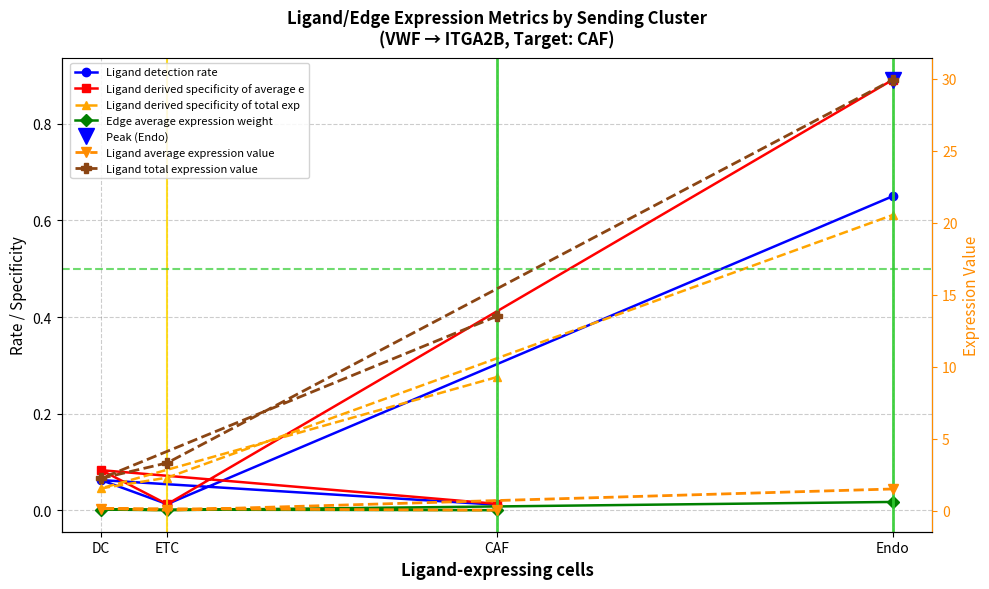

Where do Ligand detection rate and Ligand derived specificity of average e first cross each other?

DC and ETC